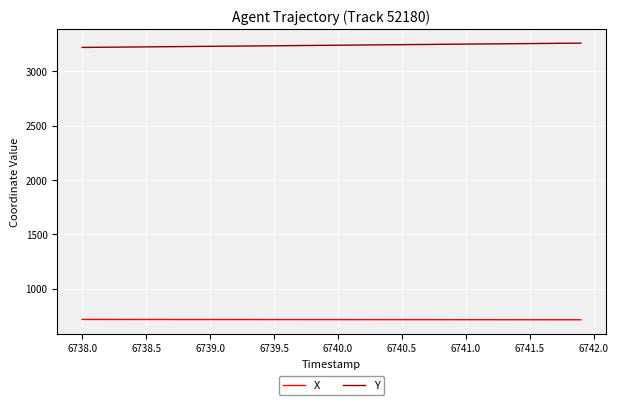

What is the highest value of the X series?

715.3